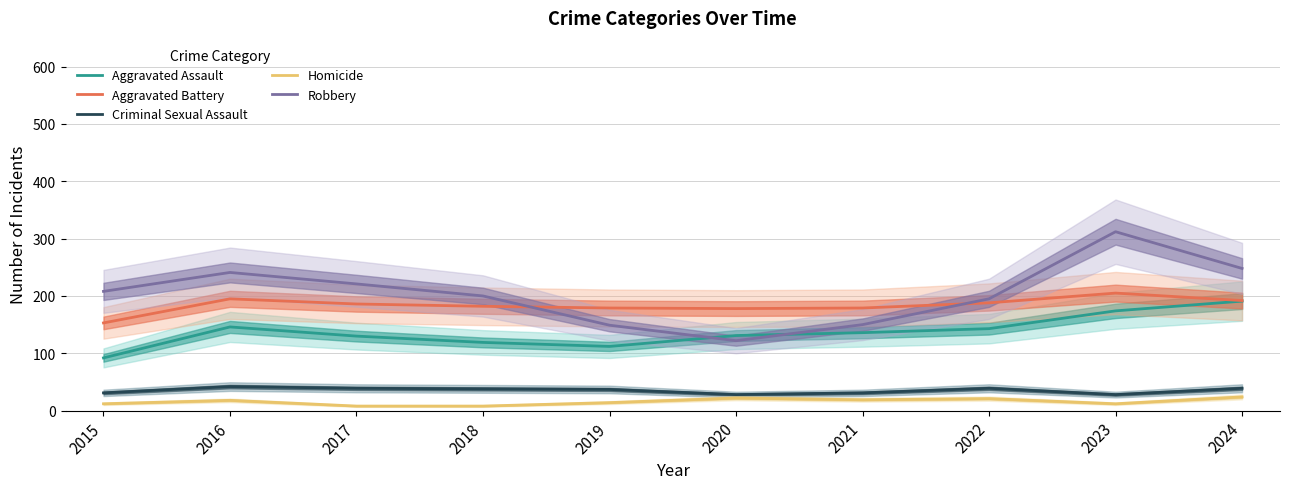

What is the lowest value of the Robbery series?

122